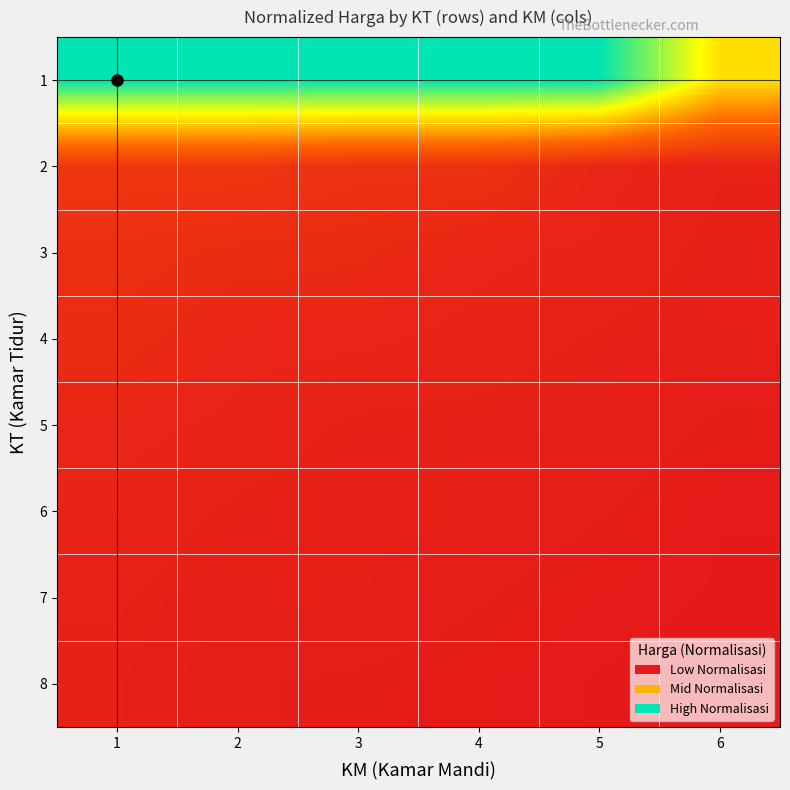

What is the spread (max minus min) of values at 1?

0.9